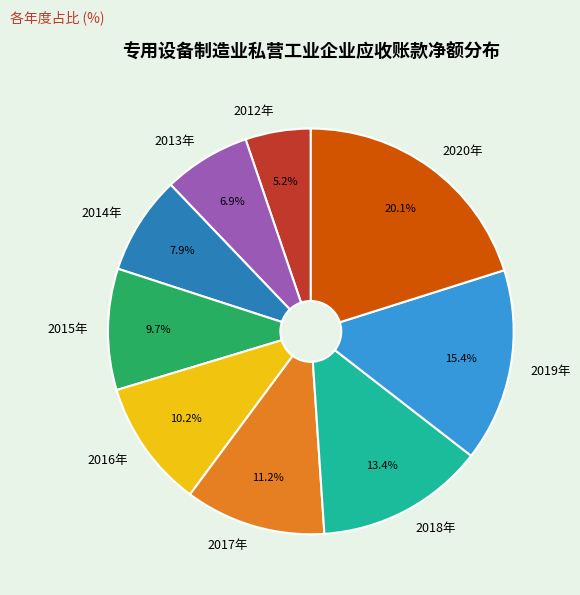

Count the number of slices in the pie.

9